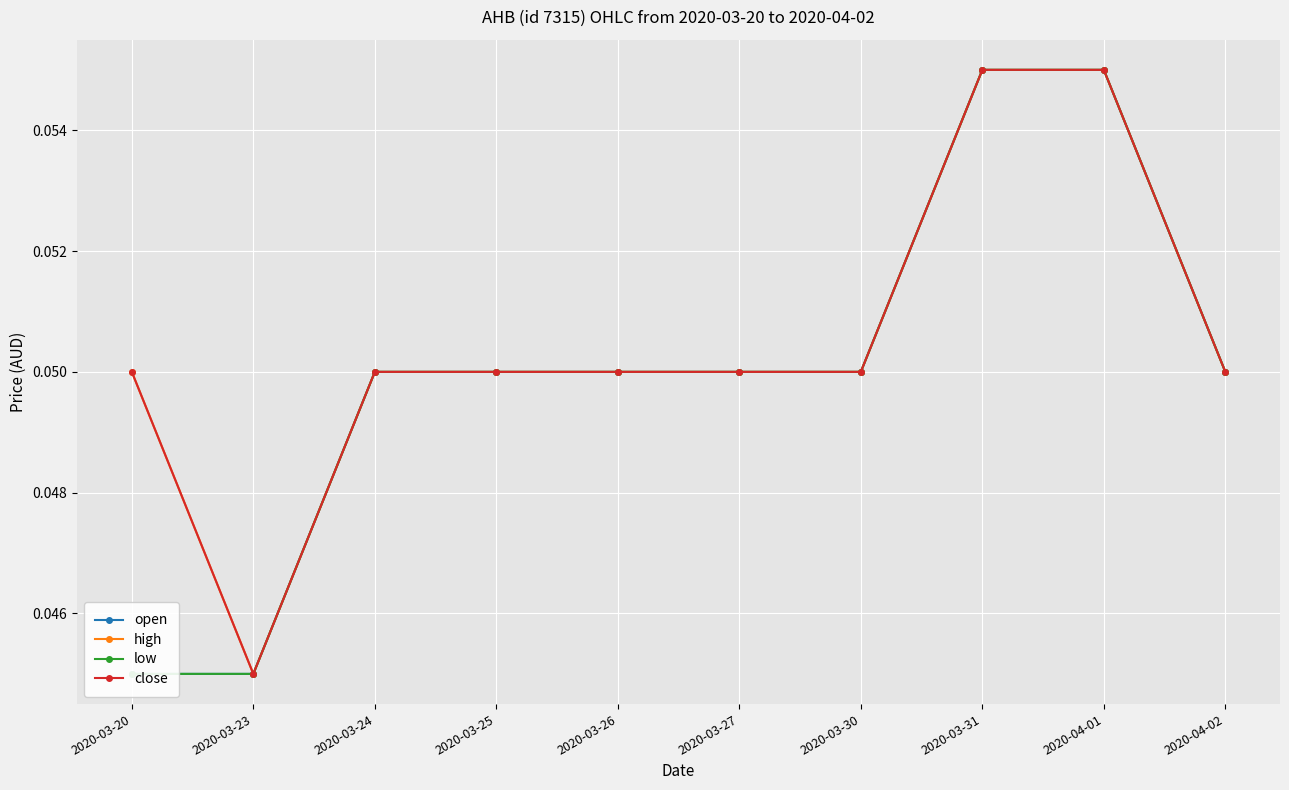

What is the label of the 5th point from the right?

2020-03-27